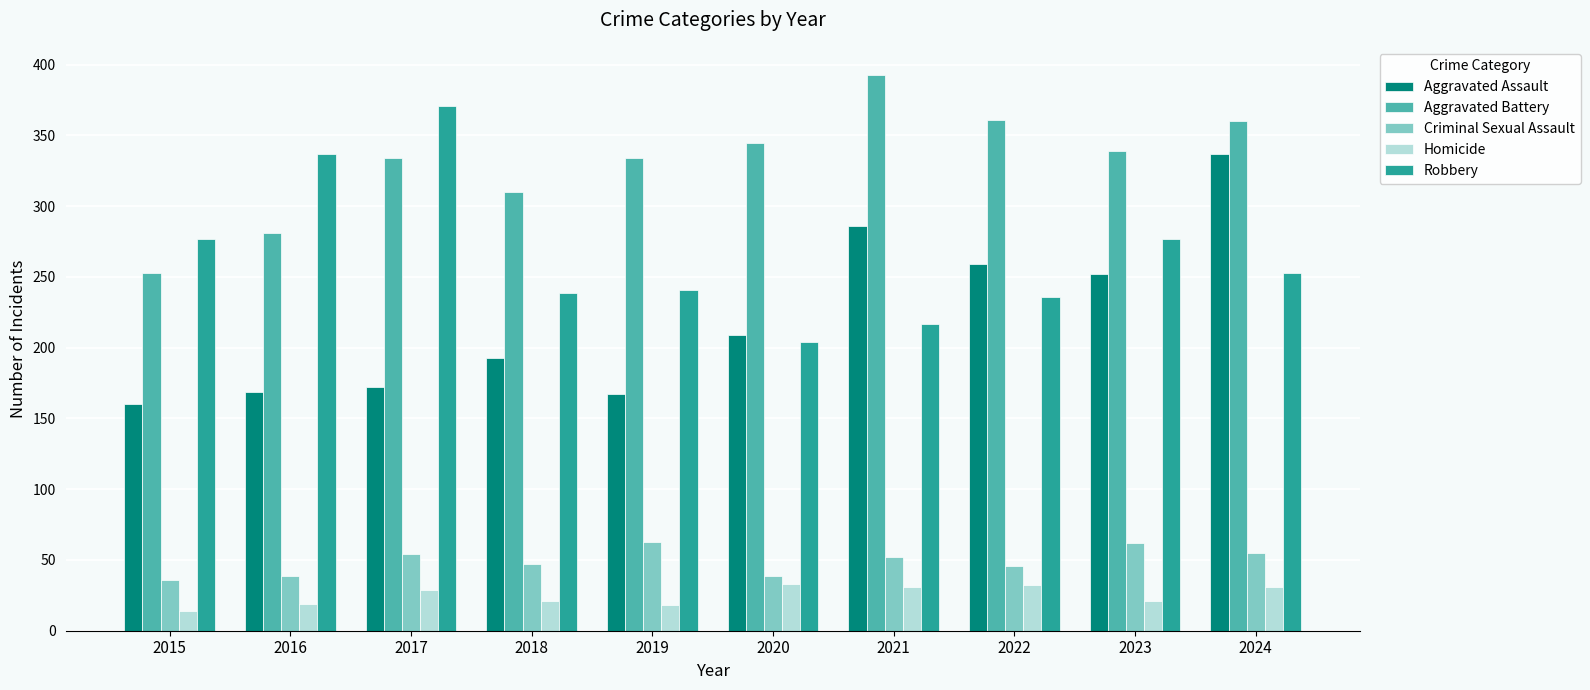

What is the spread (max minus min) of values at 2016?

318